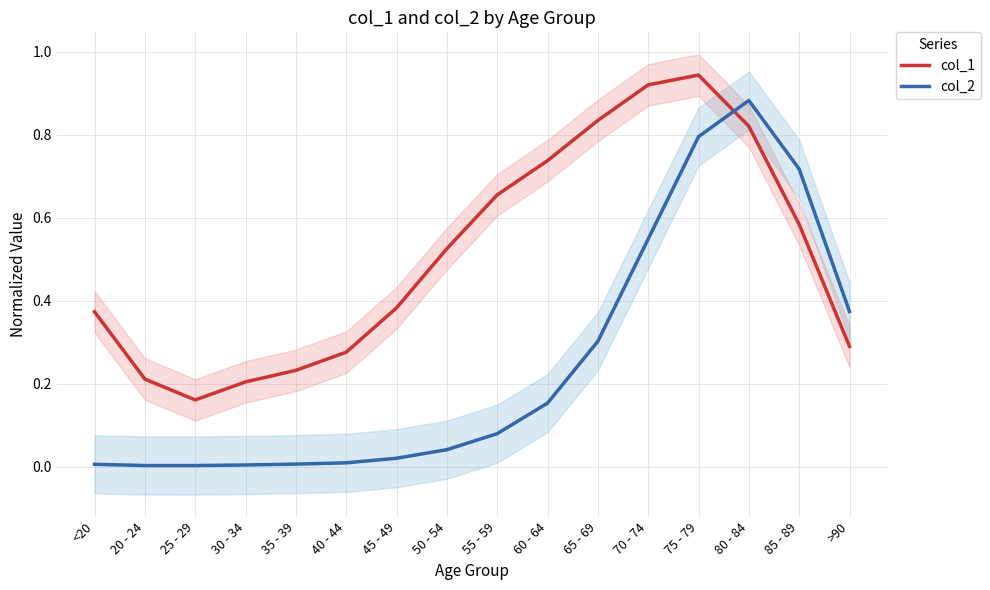

The col_2 series shows 0.0 at 25 - 29. True or false?

True